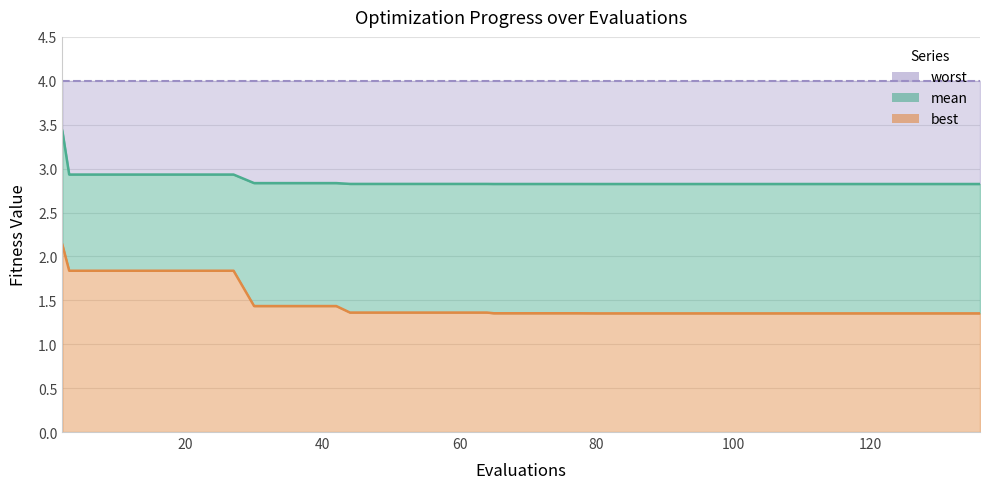

True or false: best has a value of 1.9 at 60.

False